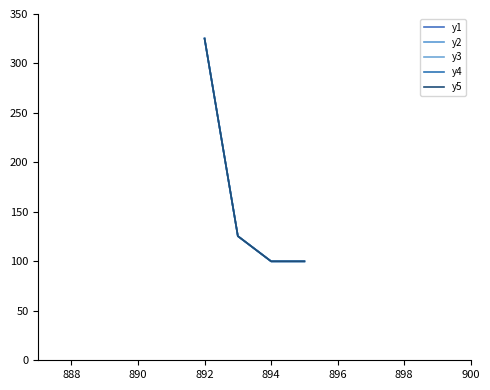

Does the chart have visible grid lines?

No